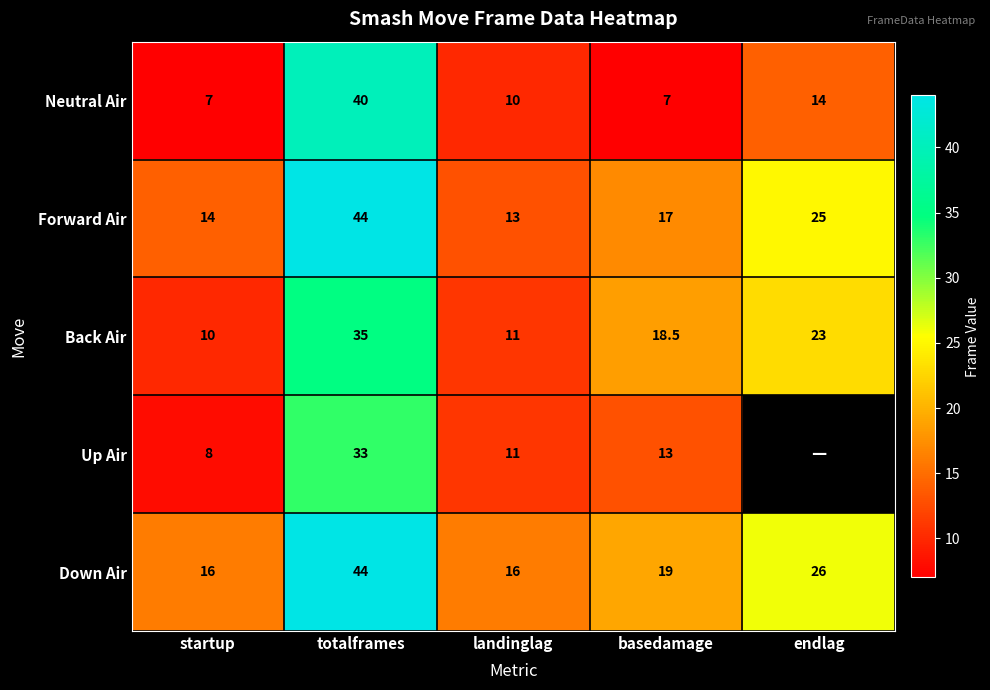

Is it true that Up Air equals 12.9 at startup?

False